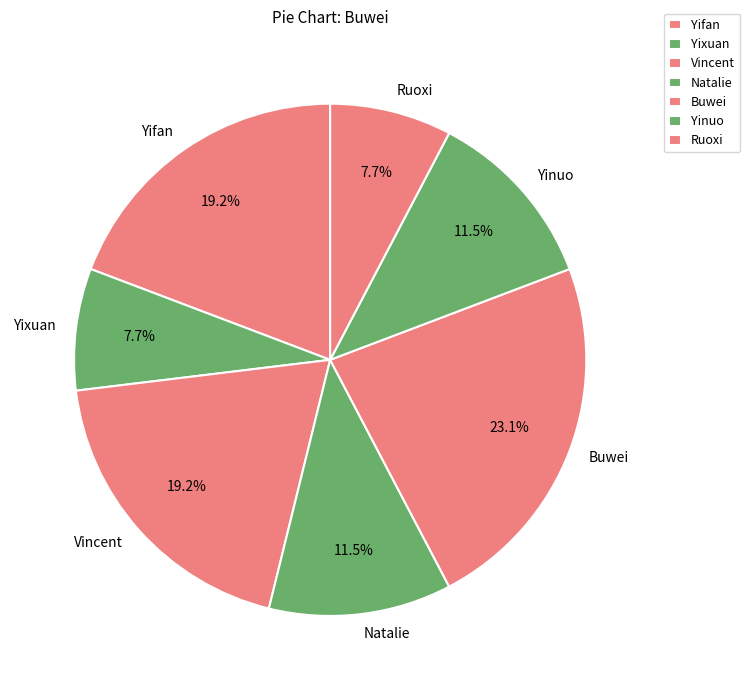

Count the number of slices in the pie.

7